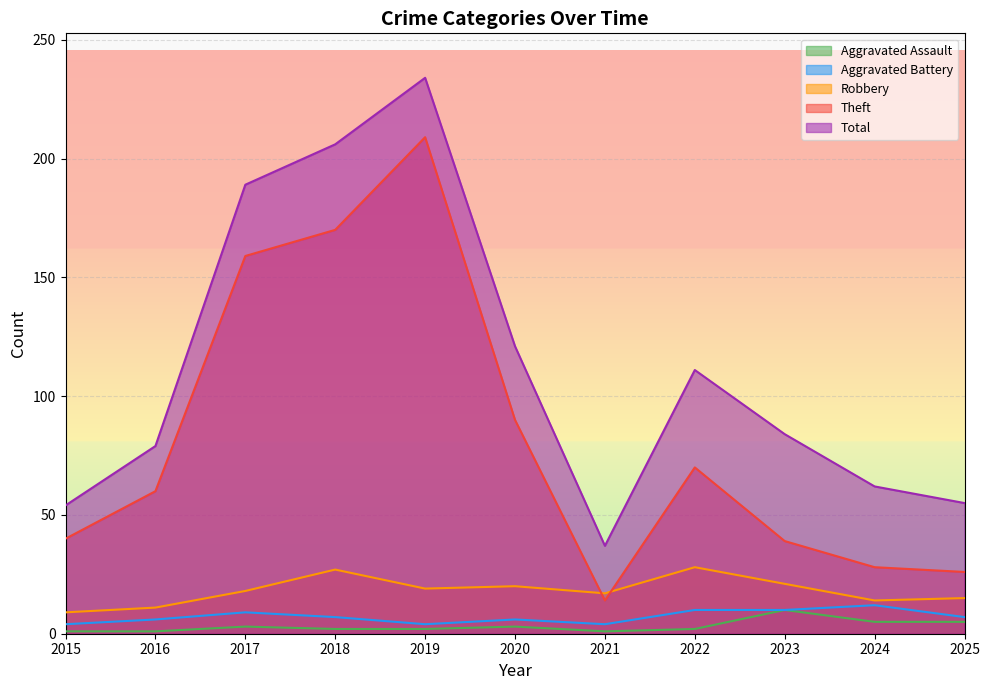

True or false: Aggravated Battery and Robbery cross at least once.

False